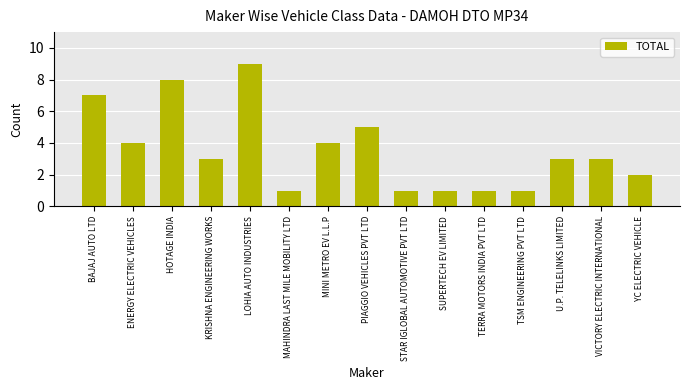

What is the sum of all values?

53